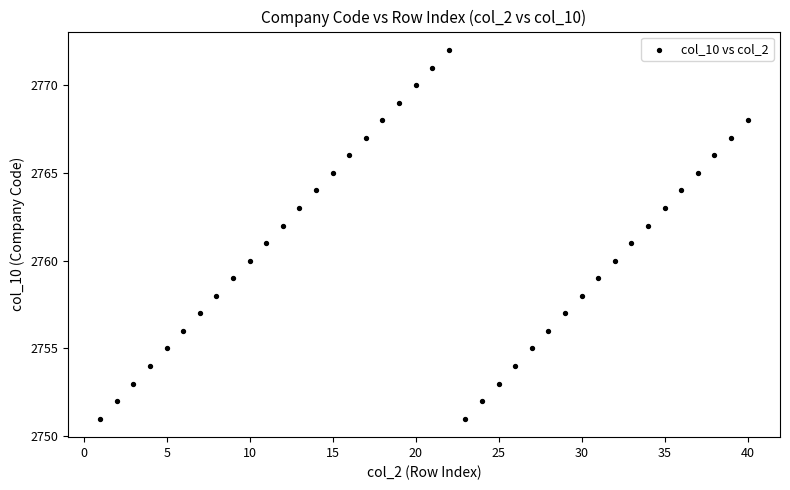

What is the range of X values (max minus min)?

39